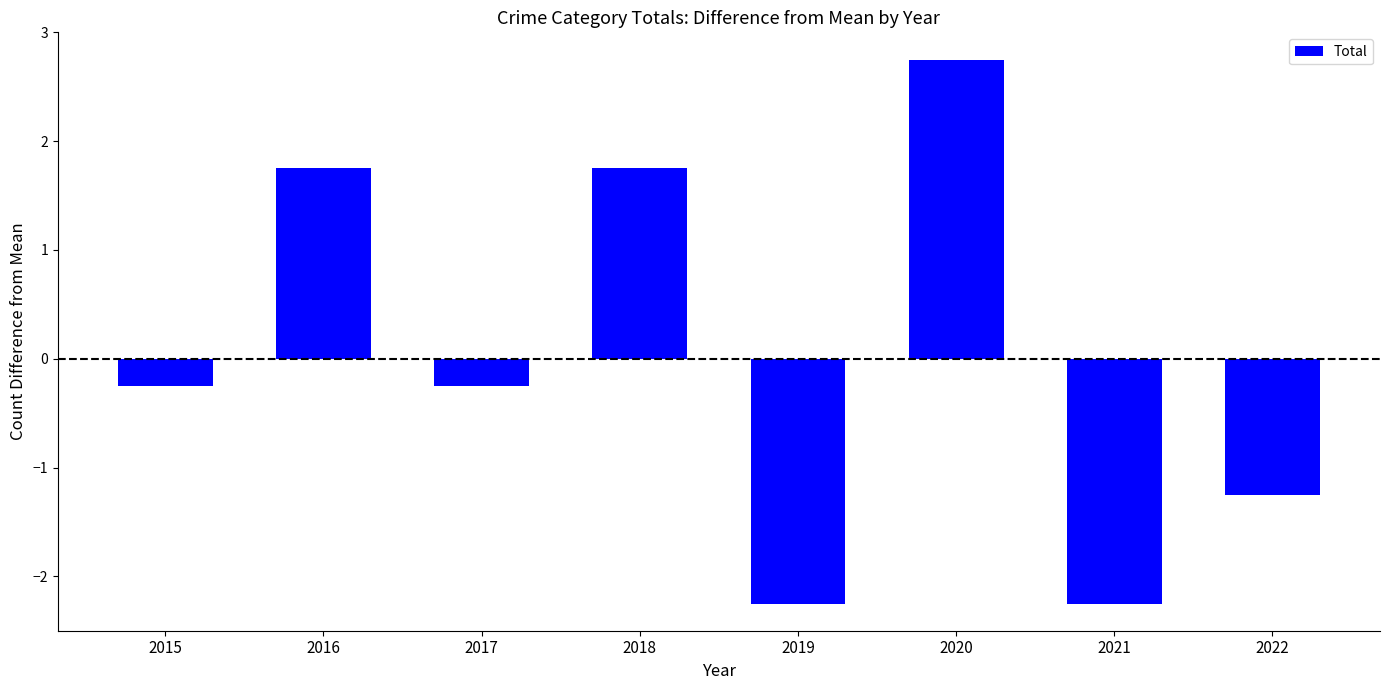

What is the sum of the values at 2016 and 2015?

1.5